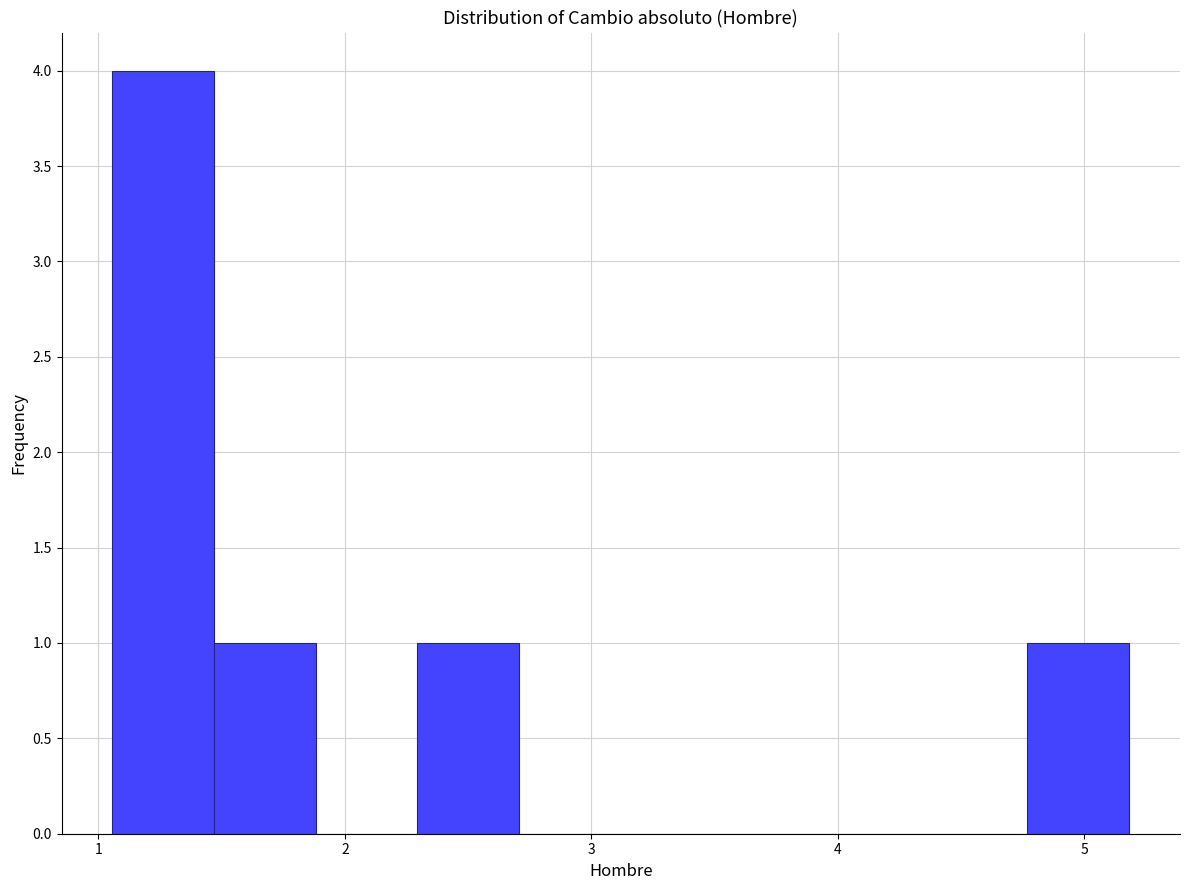

What is the height of the bar covering 1.5 to 1.9 on the x-axis? Neither the bar edges nor the heights are printed on the chart, so give them approximately, as read against the axes.

1